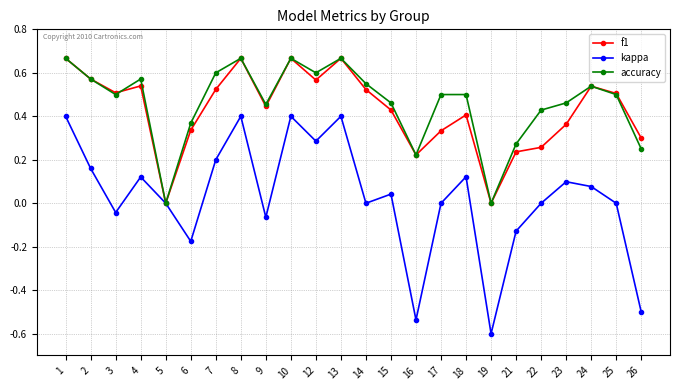

What is the minimum value shown in the chart?

-0.6